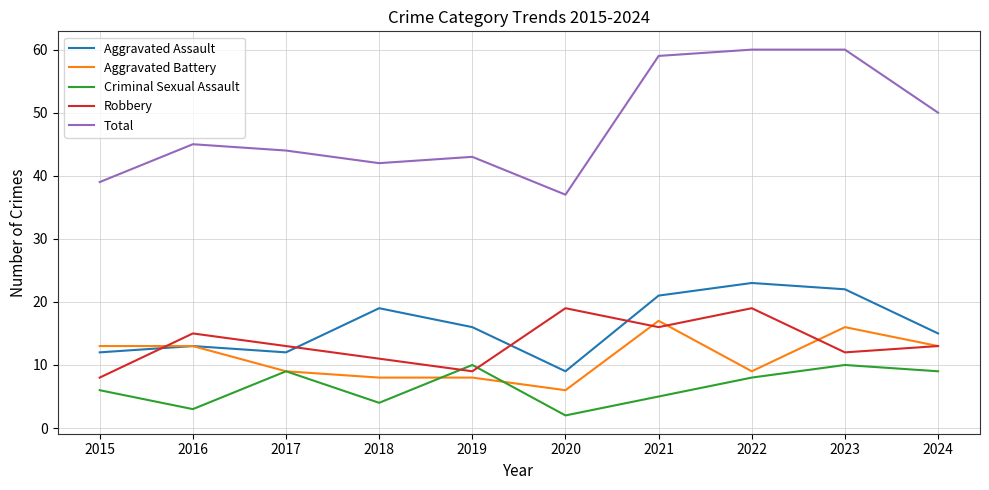

What is the maximum value shown in the chart?

60